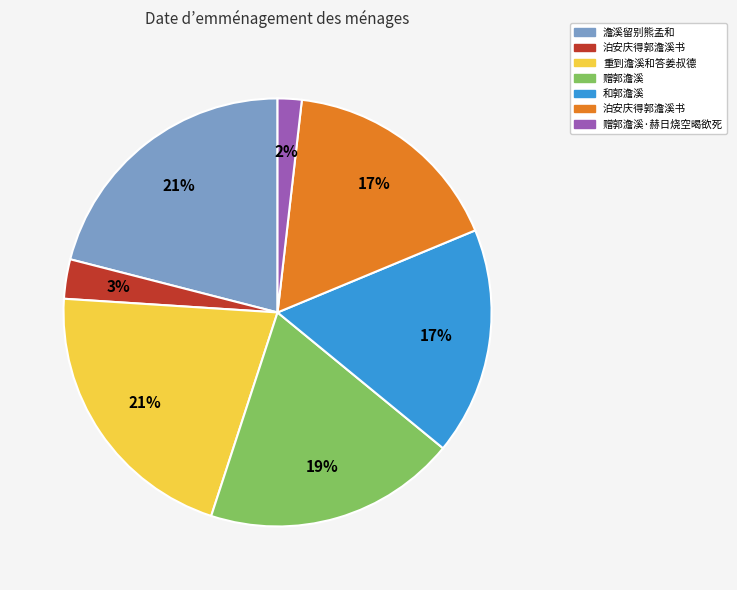

To the nearest percent, what is the difference between the largest and smallest slice percentages?

19%